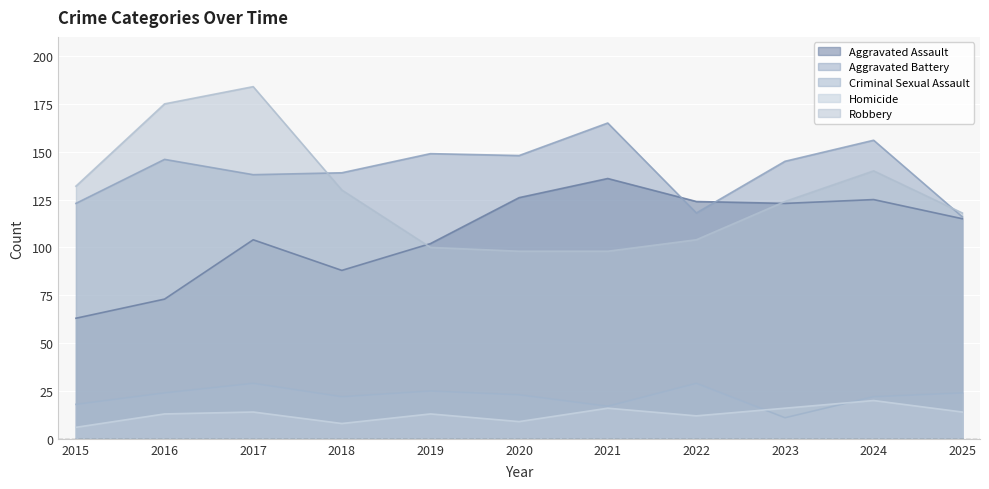

The value of Homicide at 2022 is 5. True or false?

False